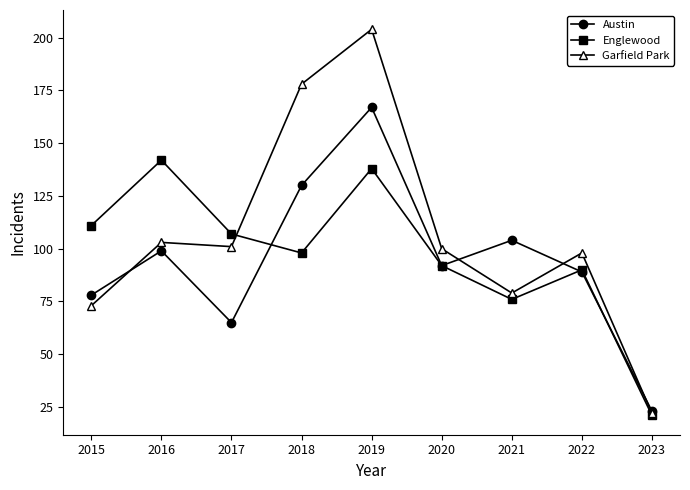

What is the approximate value of Garfield Park at 2019?

204